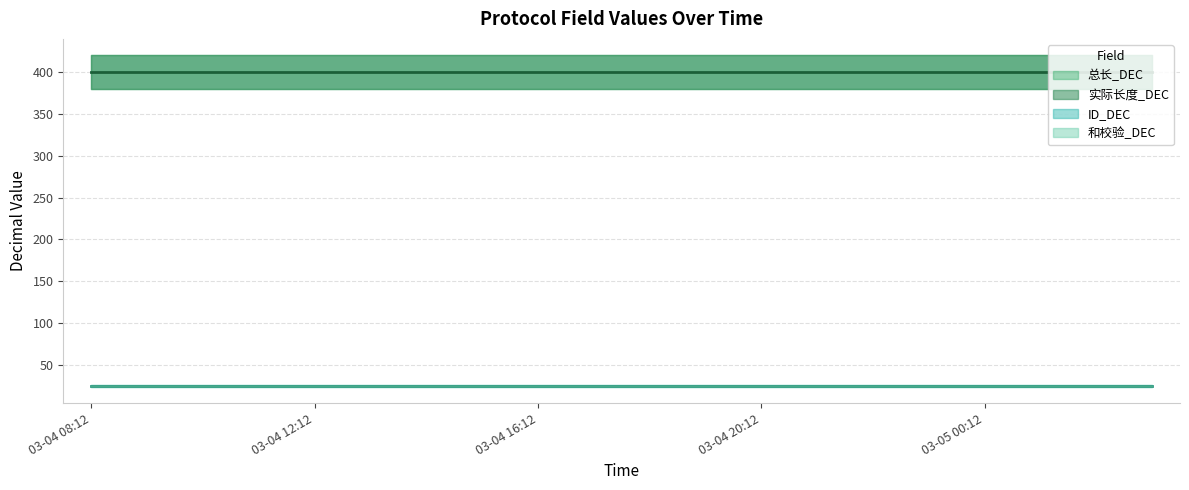

At how many categories does at least one series exceed 214?

20